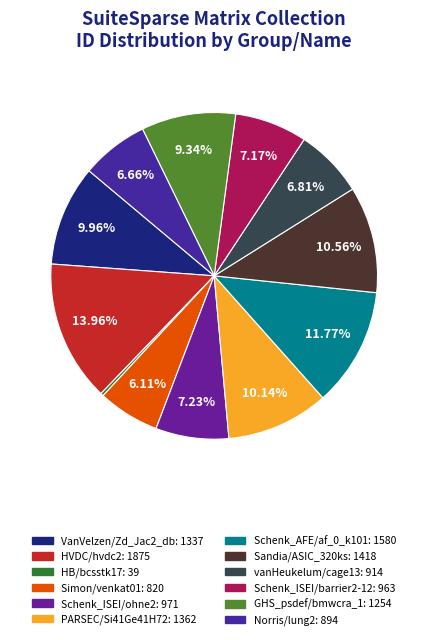

How many segments does this pie chart have?

12